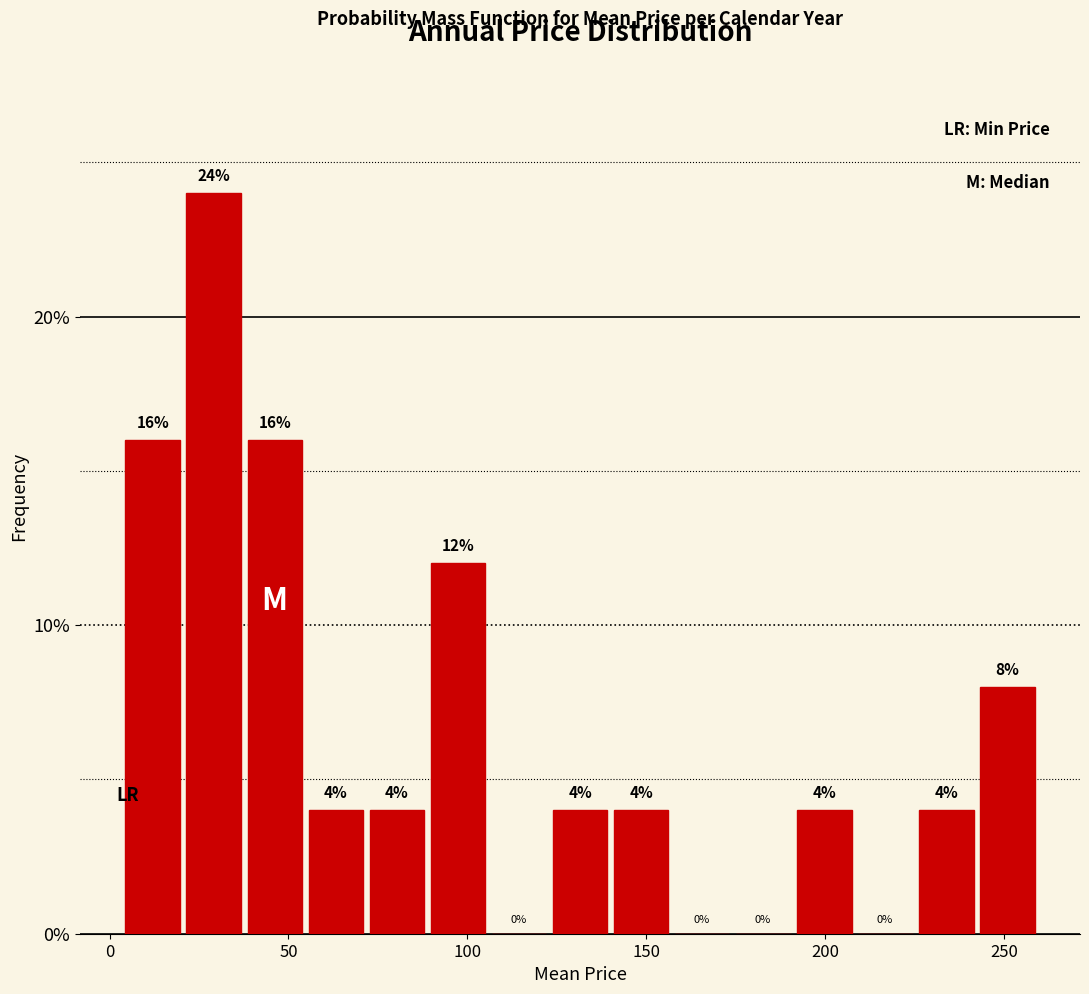

Read against the x-axis, roughly where is the centre of the tallest bar?

30